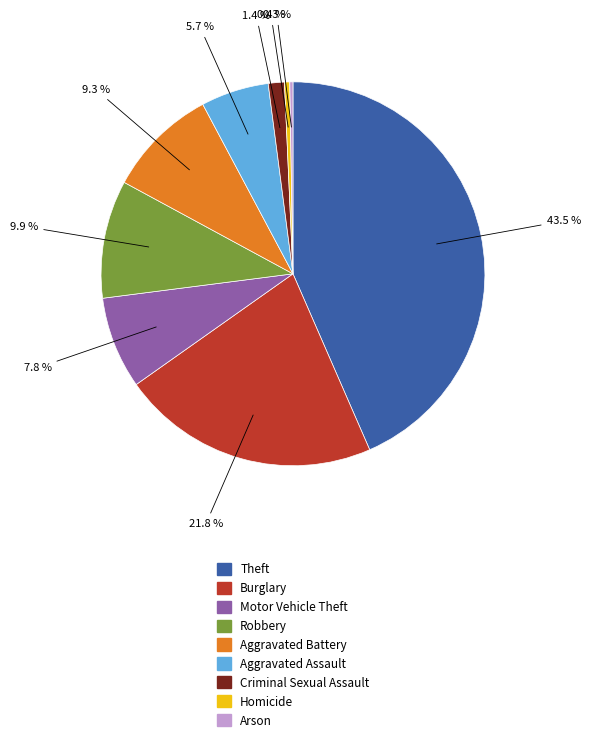

Is Criminal Sexual Assault the majority of the pie?

No